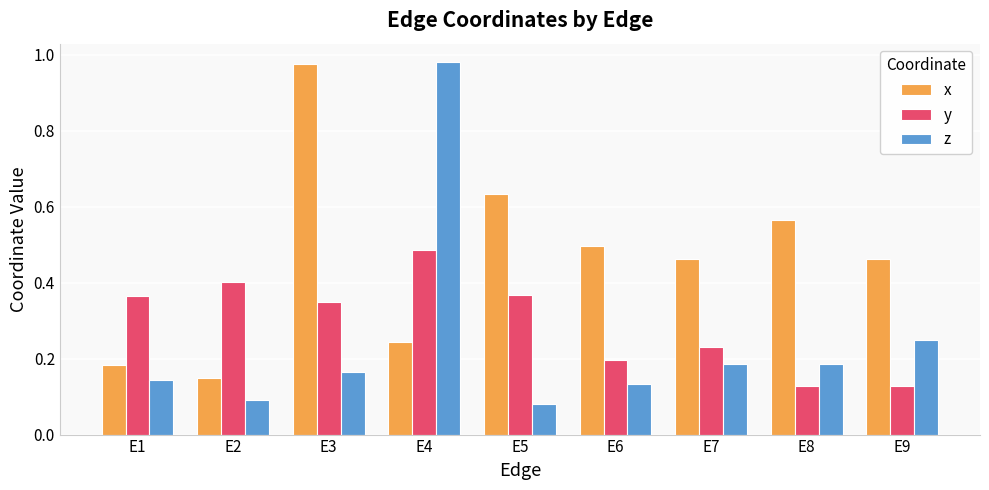

What is the sum of all y values?

2.7